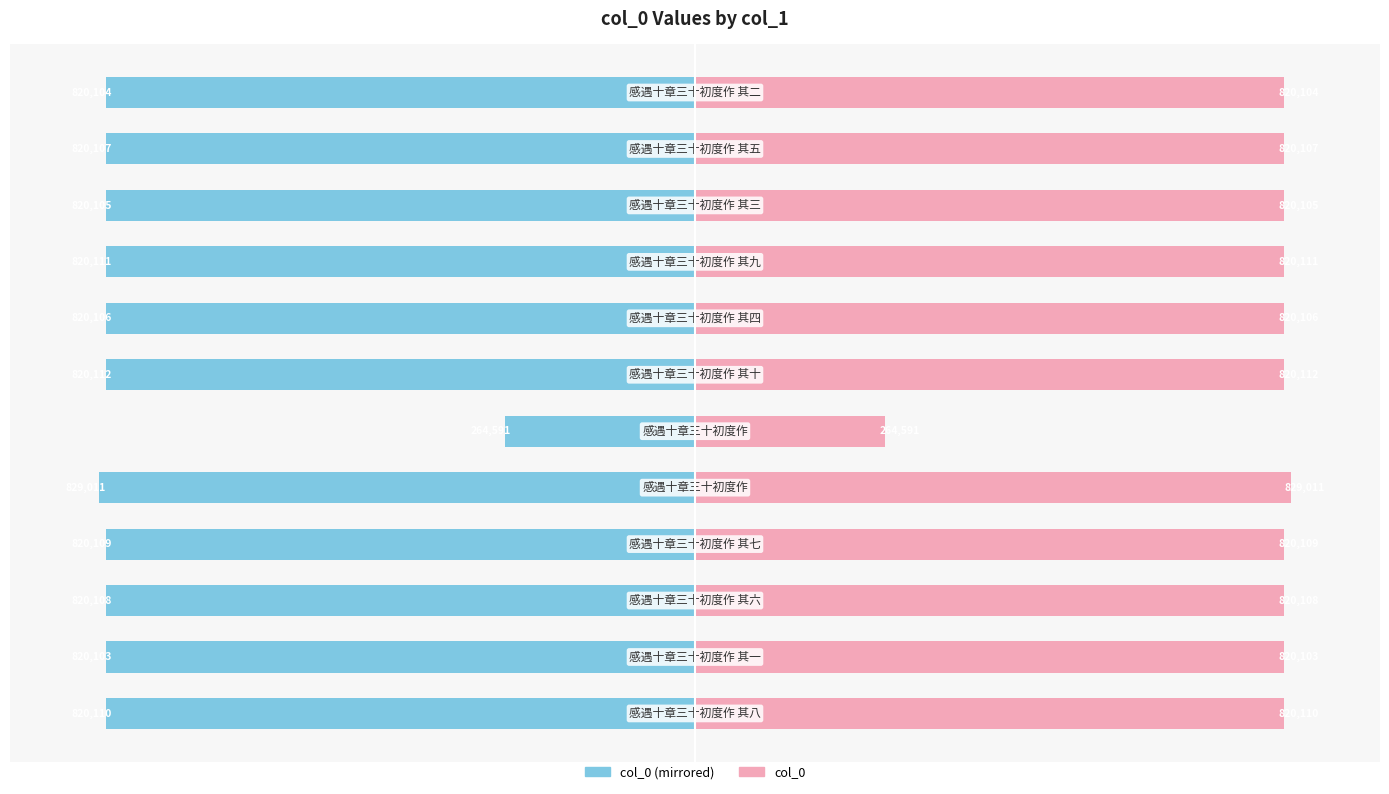

How many groups of bars are there?

12